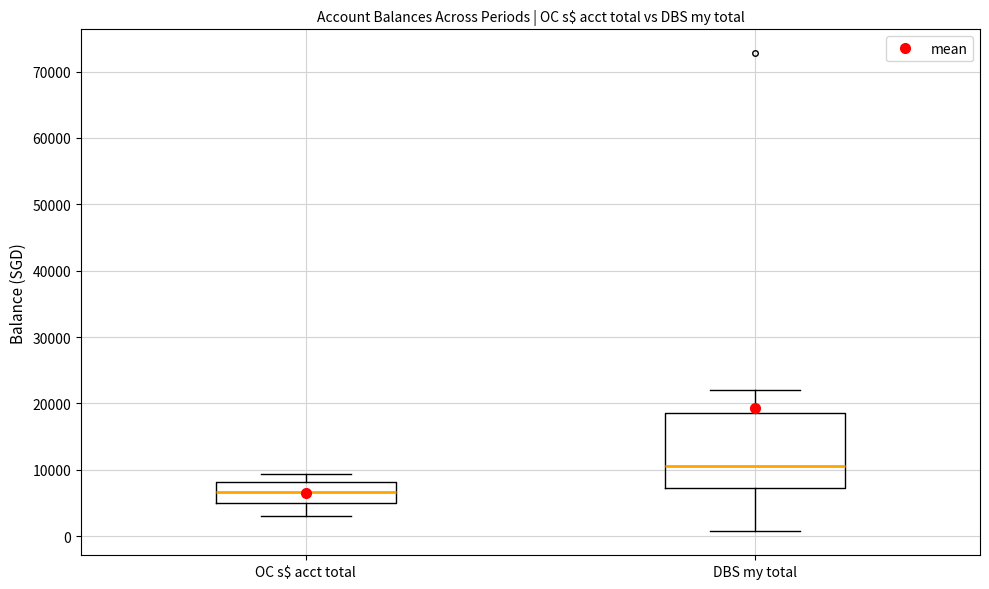

Reading left to right, transcribe this box plot: for each box, give where its median line is, the range the box spans, and where its two whiskers end, as read against the y-axis. The values are not printed on the chart, so give them approximately, as read against the axis.

OC s$ acct total: median 7000, box 5000 to 8000, whiskers 3000 to 9000
DBS my total: median 11000, box 7000 to 18000, whiskers 1000 to 22000